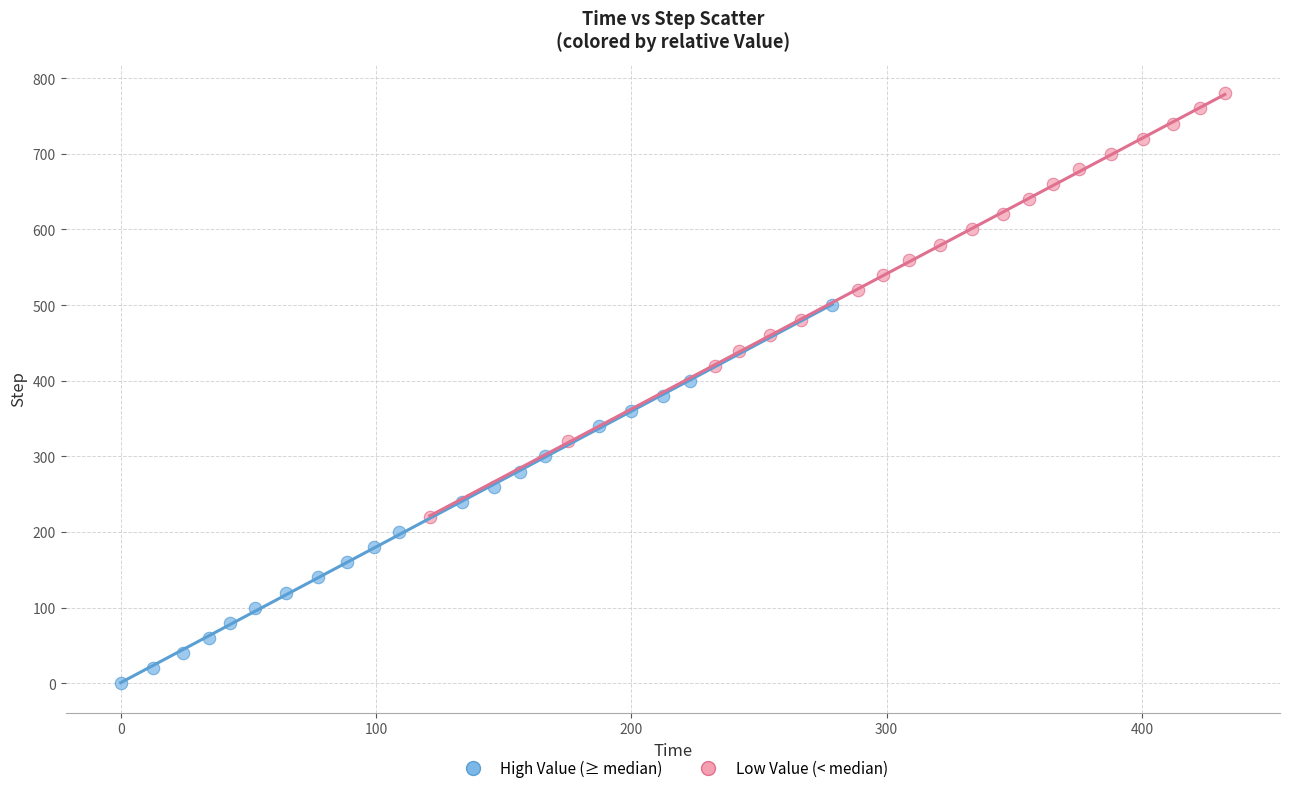

What are all the series names shown in the legend?

High Value (≥ median), Low Value (< median)